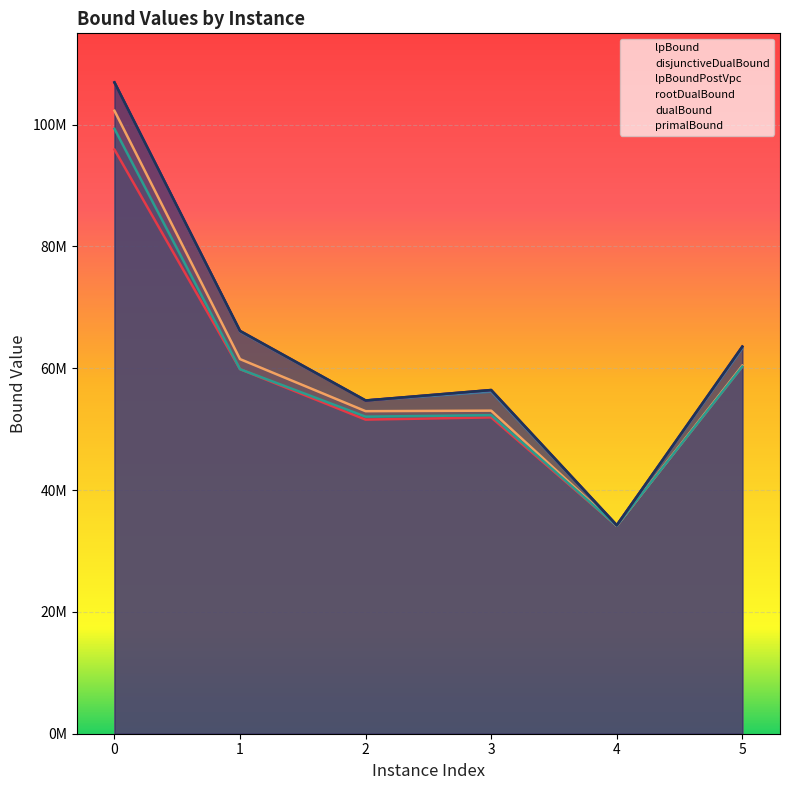

What is the value of the rootDualBound point at the 1st from the left?

106929683.7